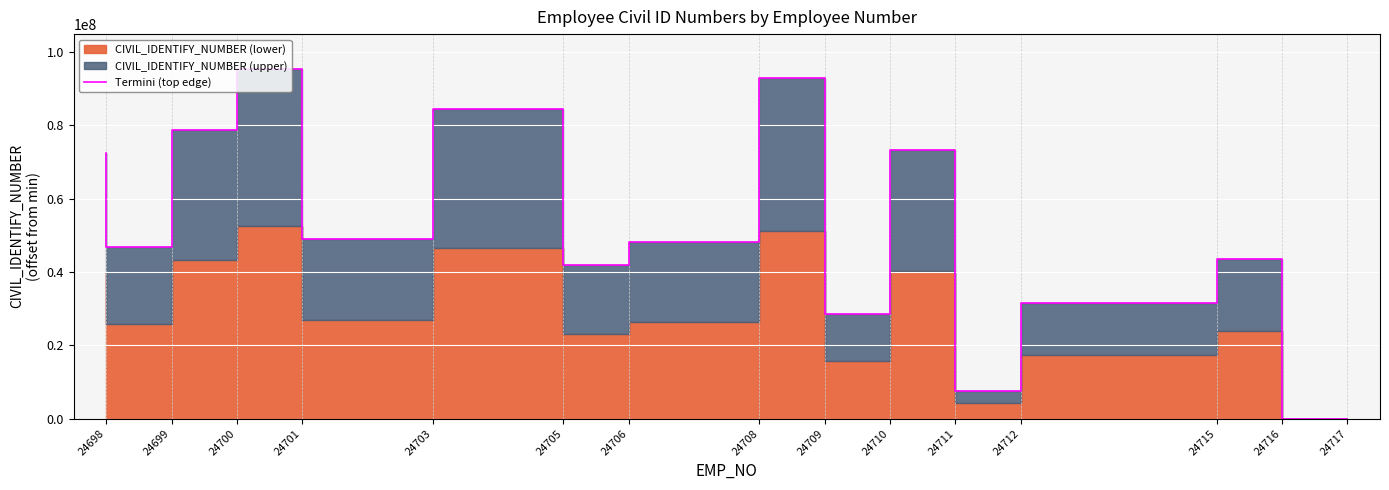

Reading right to left, transcribe all the data shown in this chart.

0	43538746	31430559	7563674	73227302	28529151	92826820	48136330	41835194	84601185	48921723	95371007	78759557	46737379	72582260